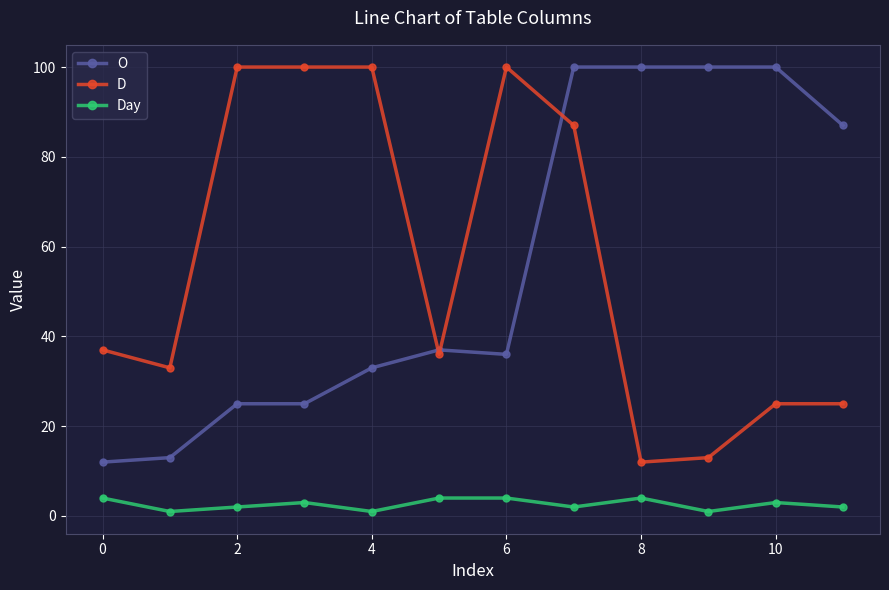

What is the average value of the O series?

56